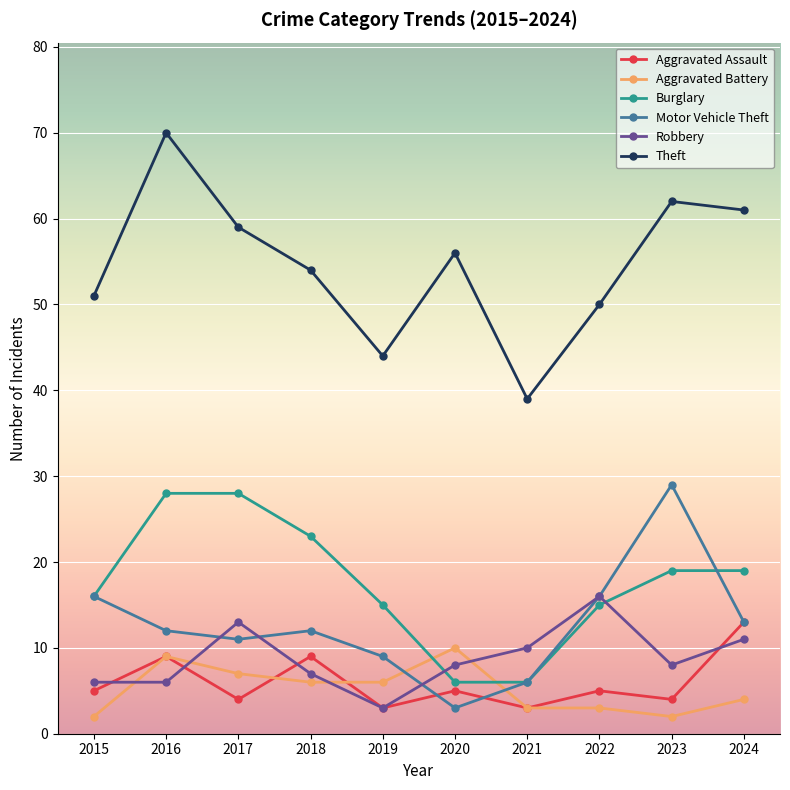

True or false: Motor Vehicle Theft and Burglary cross at least once.

True